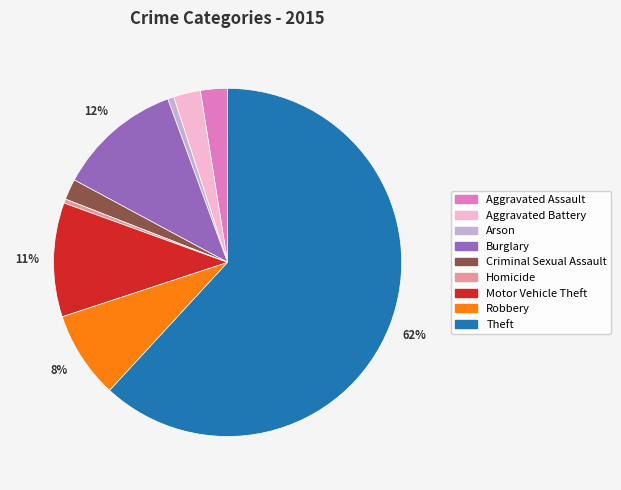

Is Aggravated Battery the majority of the pie?

No